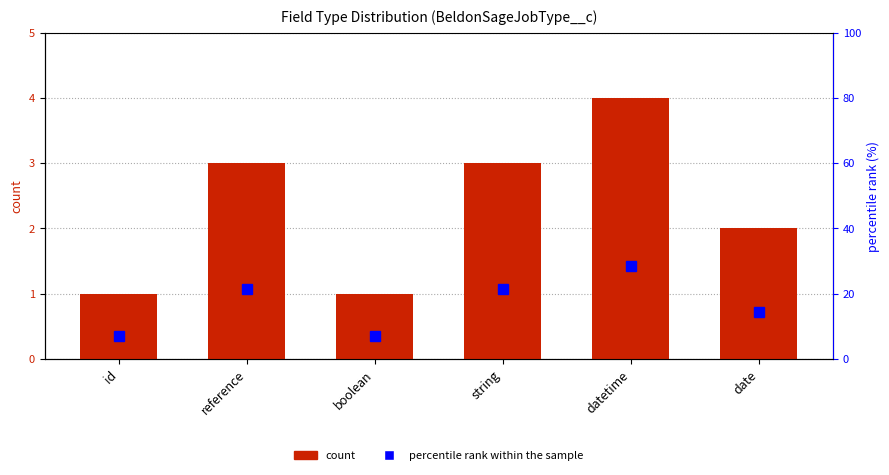

What is the minimum value for count?

1.0